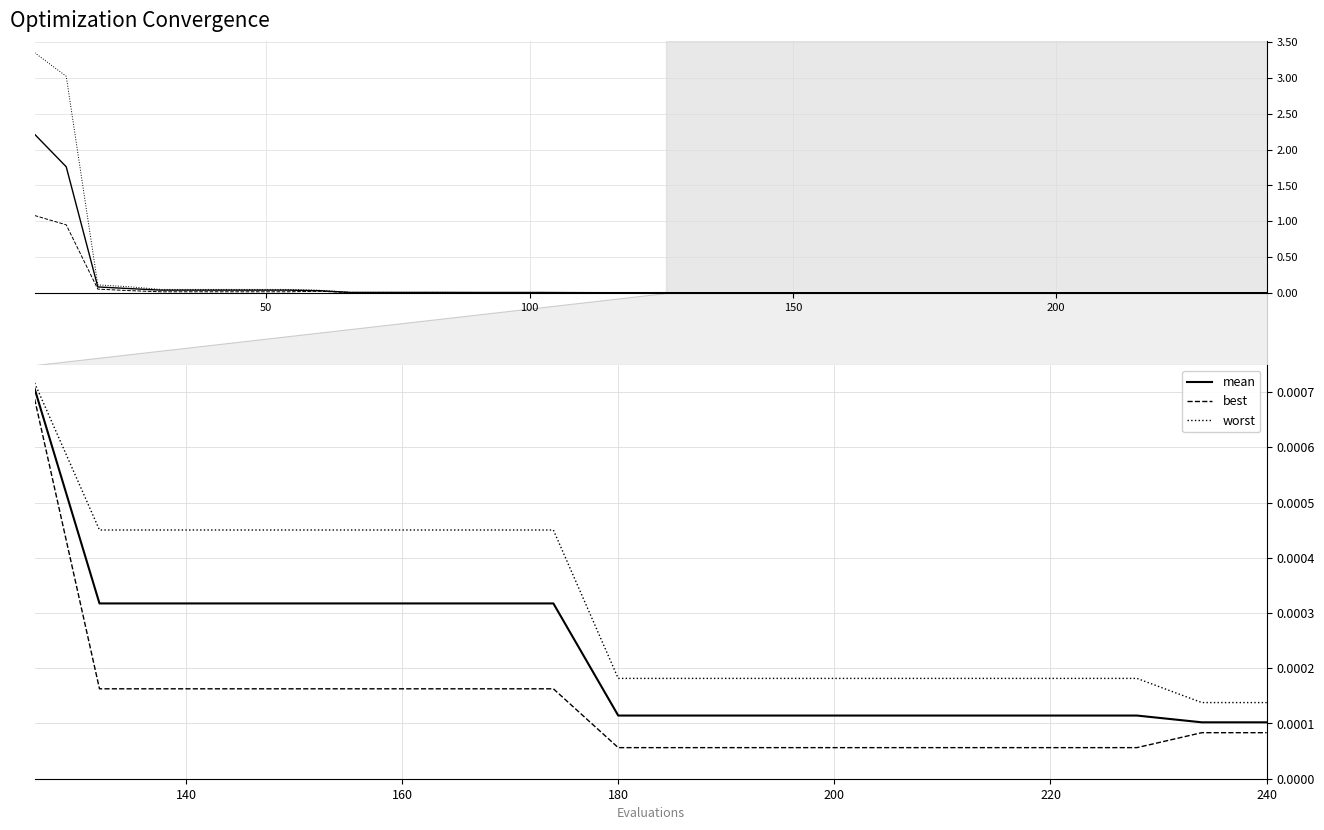

List the series in order of their overall mean, lowest first.

best, mean, worst